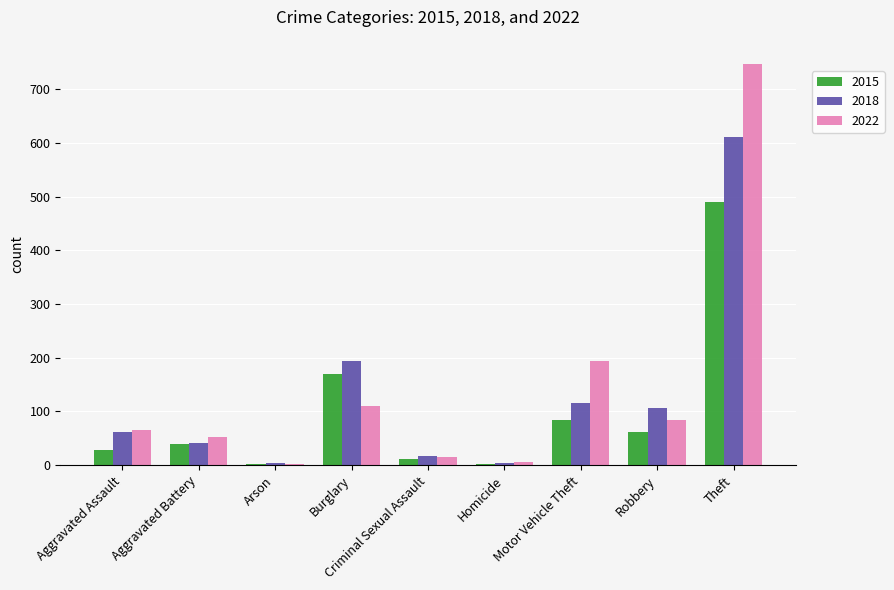

Which category has the highest value in the 2018 series?

Theft